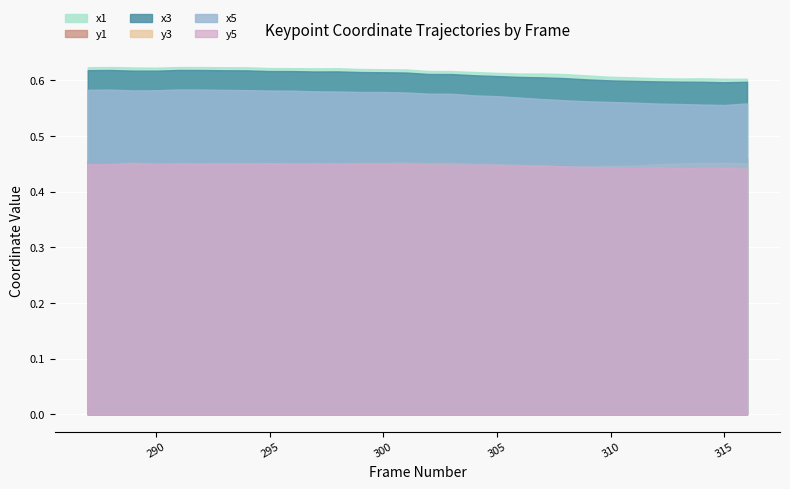

What is the greatest value displayed?

0.6